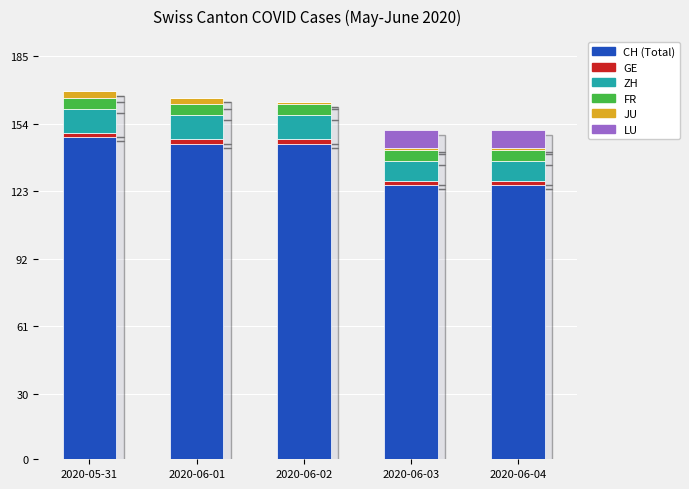

Reading right to left, transcribe the values for CH (Total).

2020-06-04=126	2020-06-03=126	2020-06-02=145	2020-06-01=145	2020-05-31=148